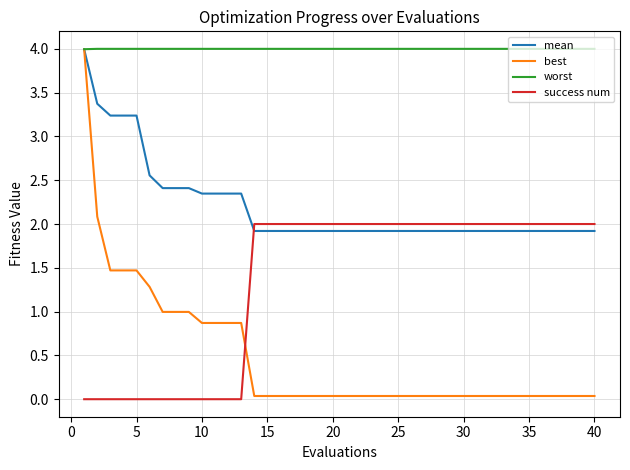

What is the maximum value for success num?

2.0